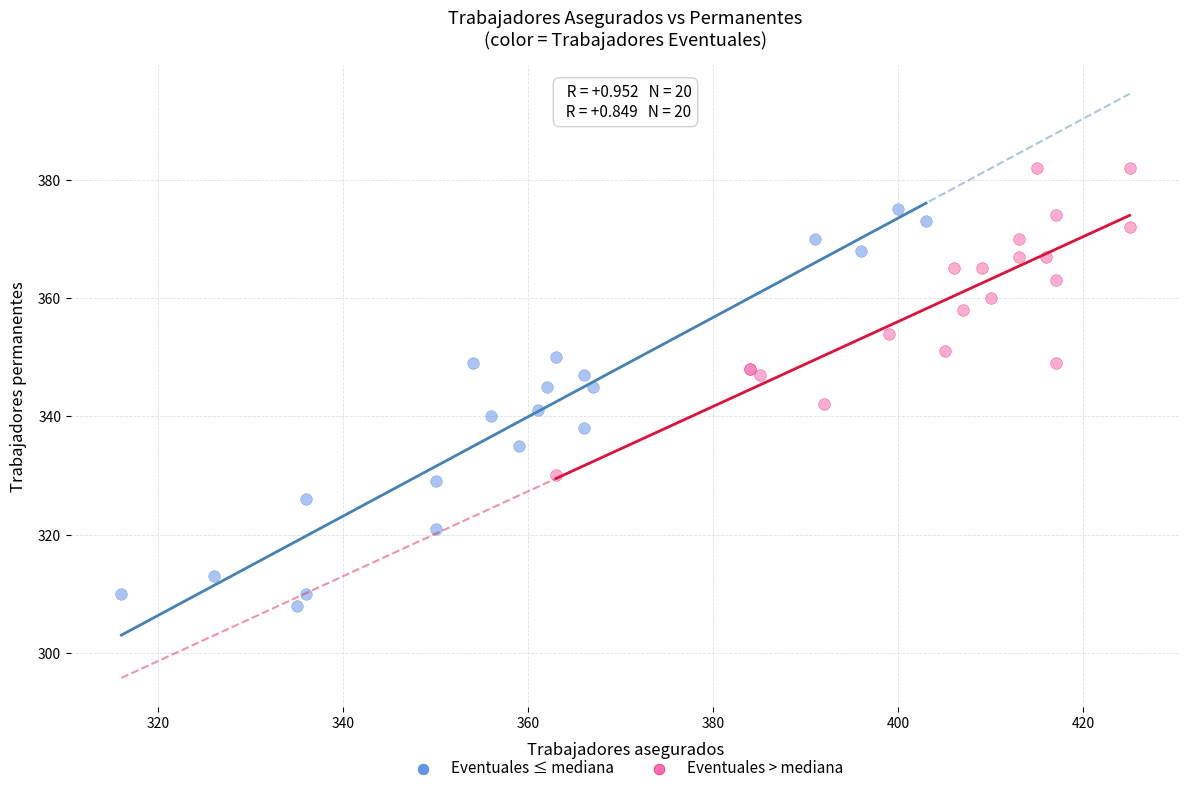

Which series has the widest spread of Y values?

Eventuales ≤ mediana